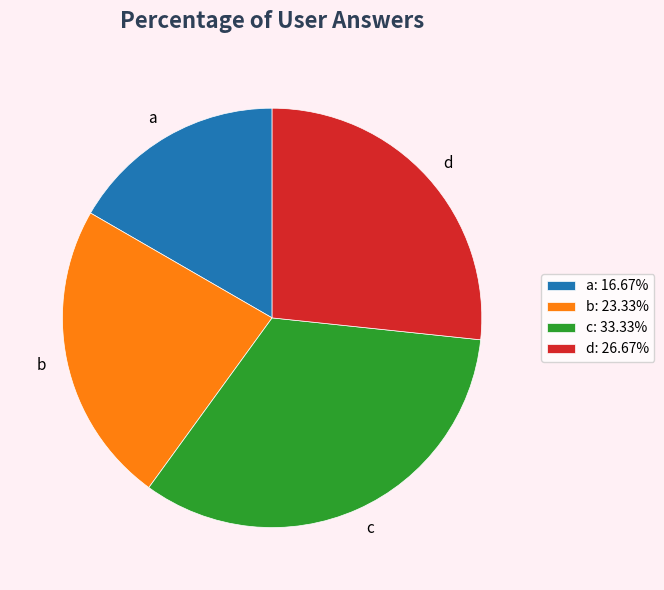

Is there any slice that represents more than half of the pie?

No